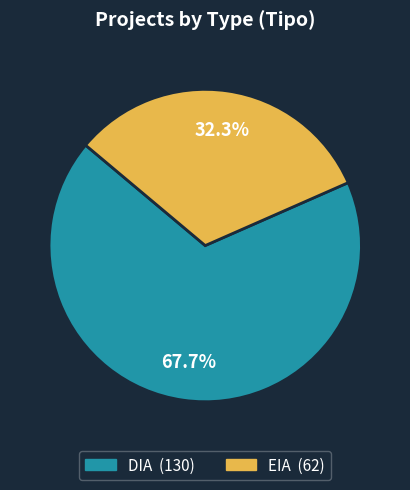

Do DIA and EIA together represent more than half of the pie?

Yes